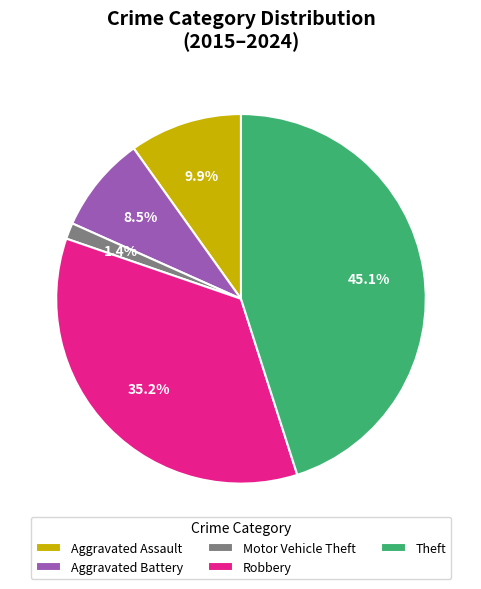

Is there a majority slice in this chart?

No